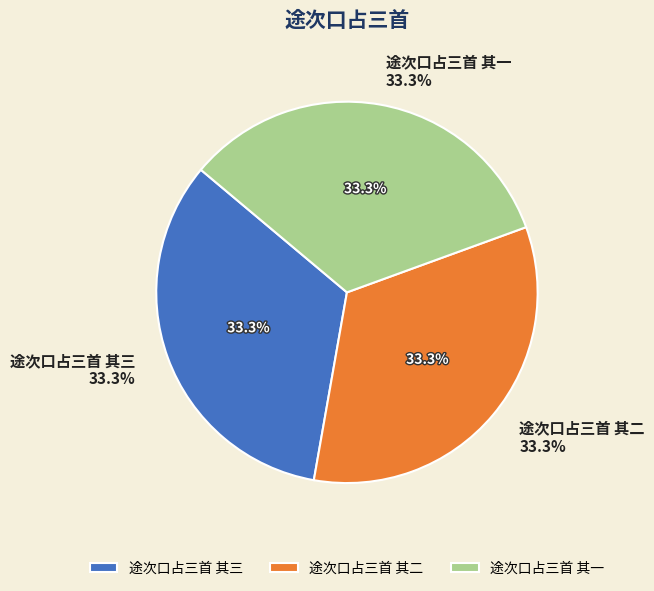

Which has a higher value, 途次口占三首 其二 or 途次口占三首 其三?

途次口占三首 其二